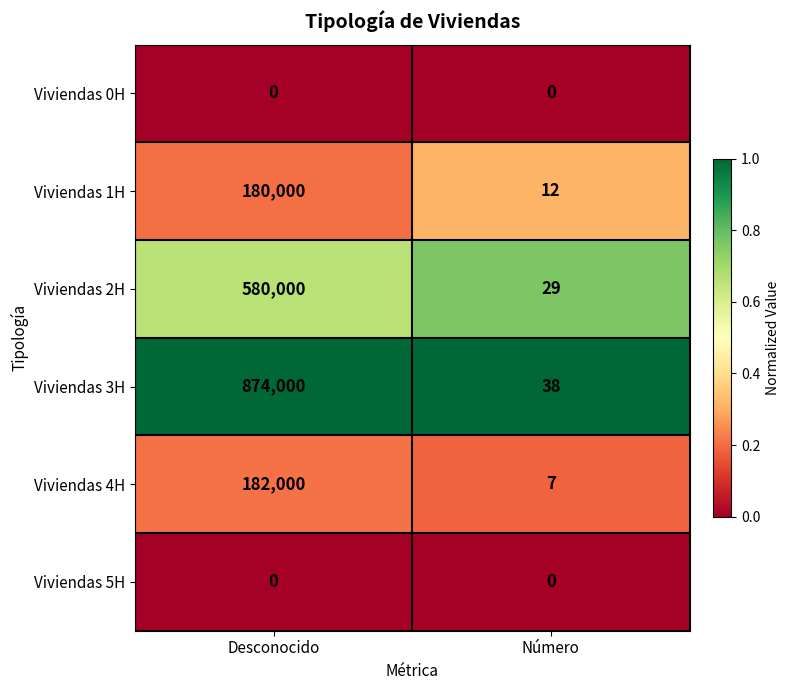

Reading left to right, what are all the values shown in this chart?

Viviendas 0H: 0	0
Viviendas 1H: 180000	12
Viviendas 2H: 580000	29
Viviendas 3H: 874000	38
Viviendas 4H: 182000	7
Viviendas 5H: 0	0